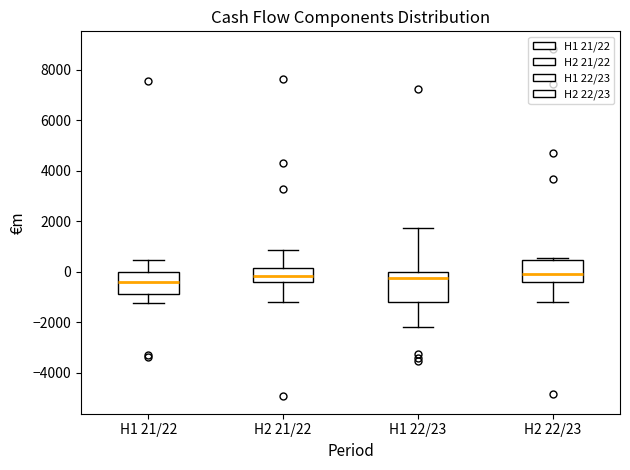

Comparing the boxes themselves (not the whiskers), which one is the tallest?

H1 22/23